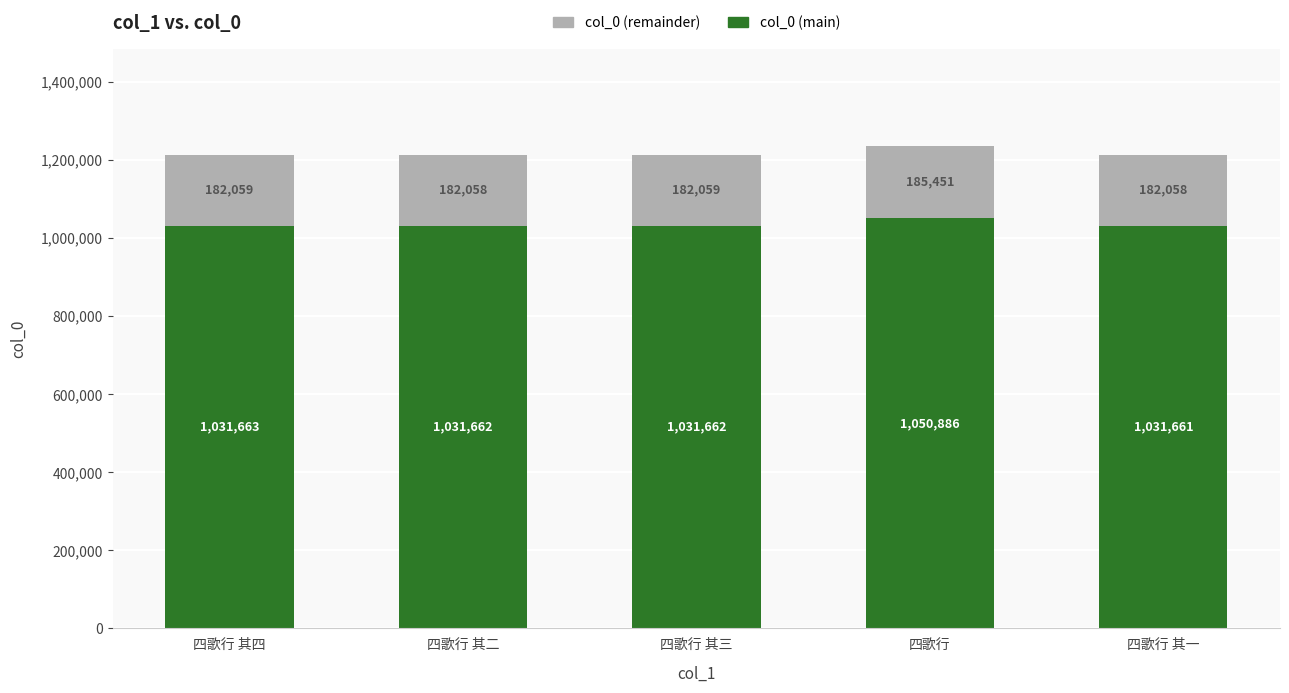

The col_0 (main) series shows 1031662 at 四歌行 其二. True or false?

True